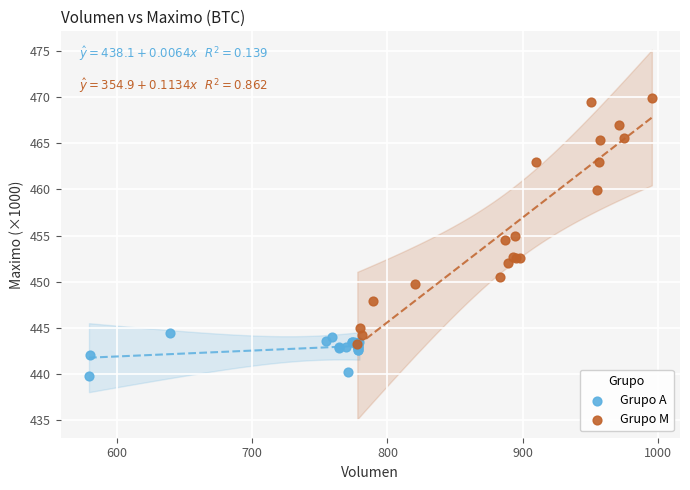

Which series contains the lowest Y value?

Grupo A